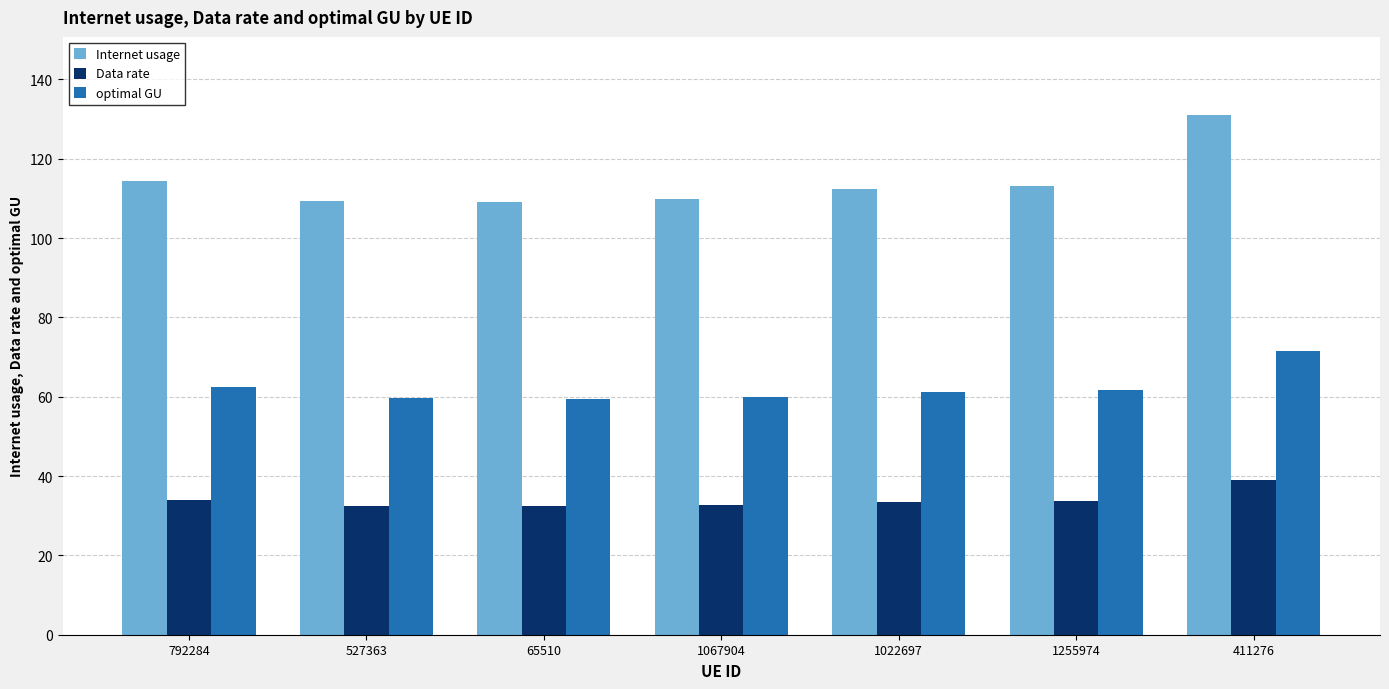

At 65510, list the series in order from largest to smallest.

Internet usage, optimal GU, Data rate